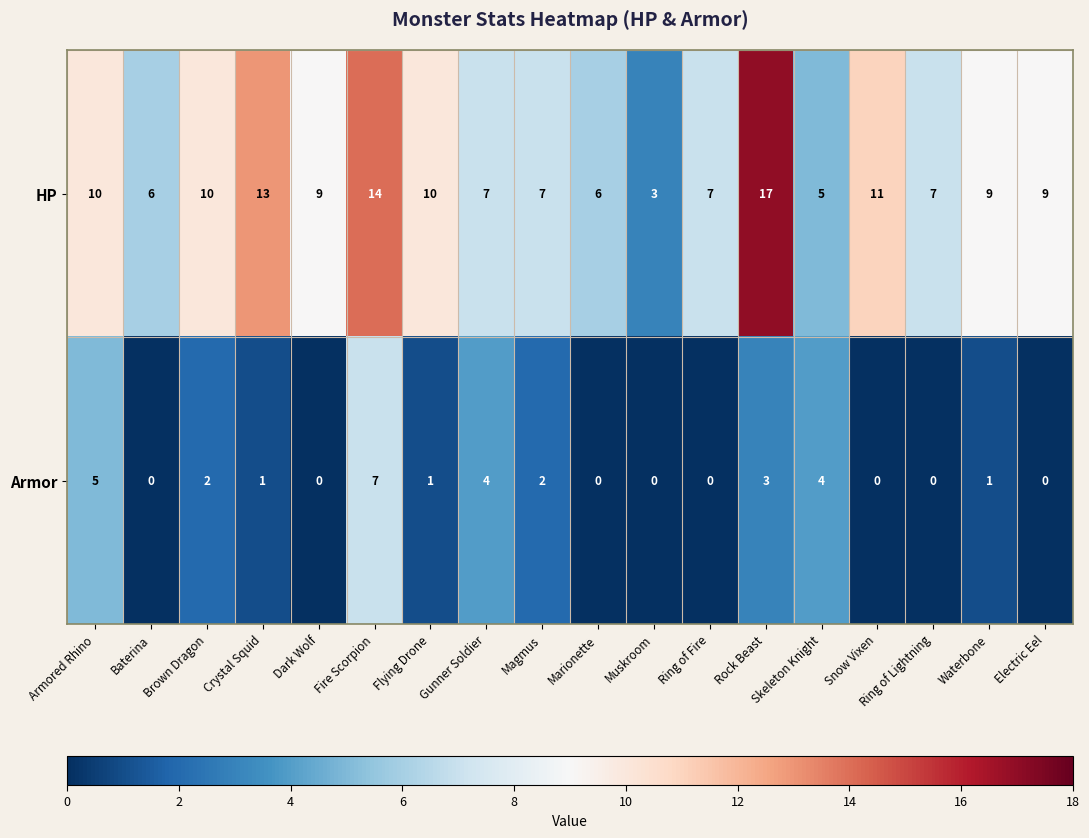

The value of HP at Muskroom is 3. True or false?

True